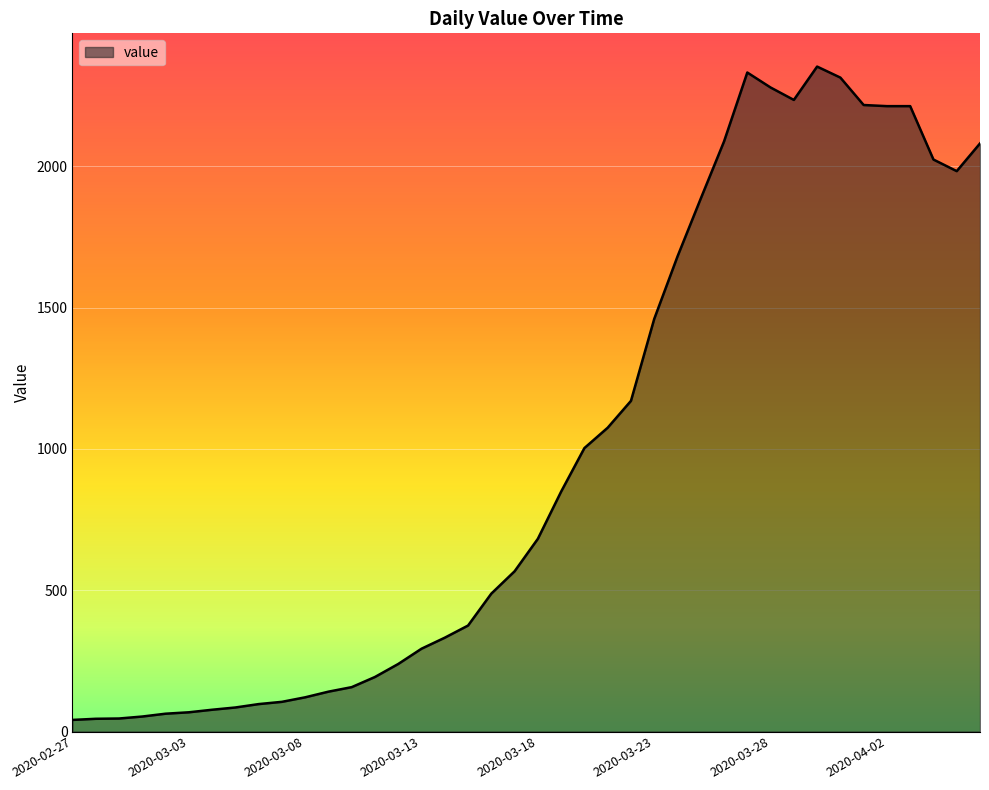

What is the greatest value displayed?

2353